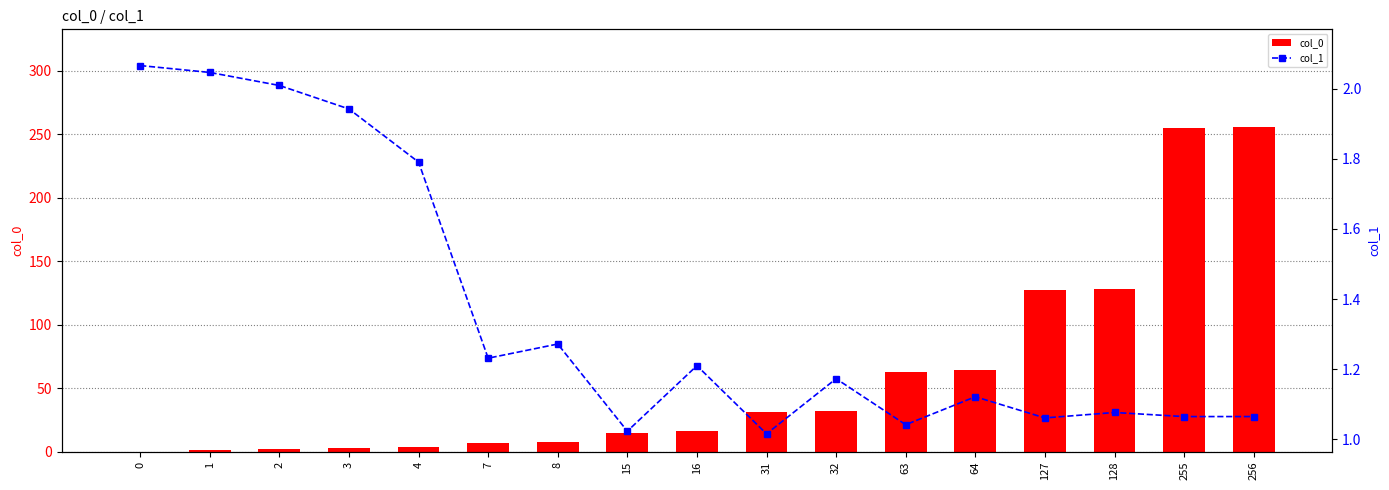

The col_0 series shows 0.4 at 1. True or false?

False